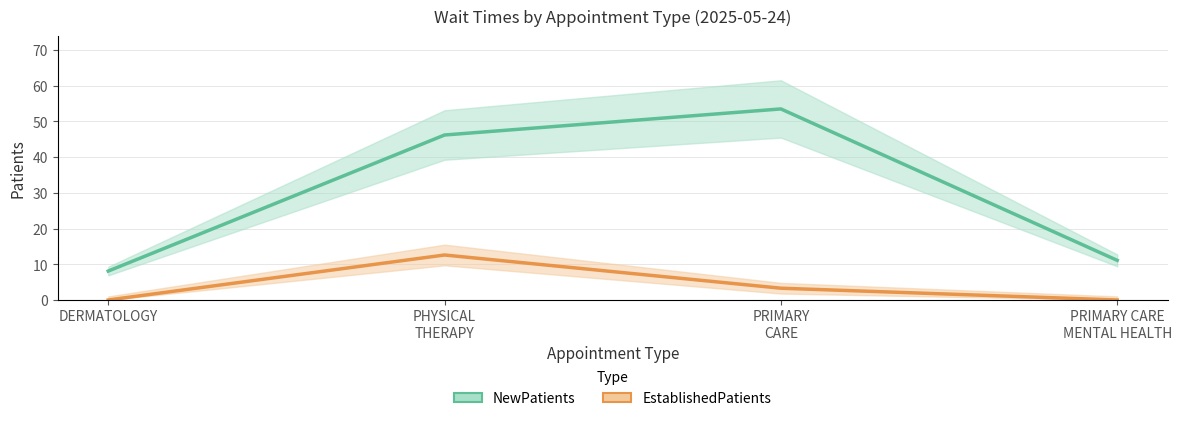

Rank the series by their maximum value, from highest to lowest.

NewPatients, EstablishedPatients